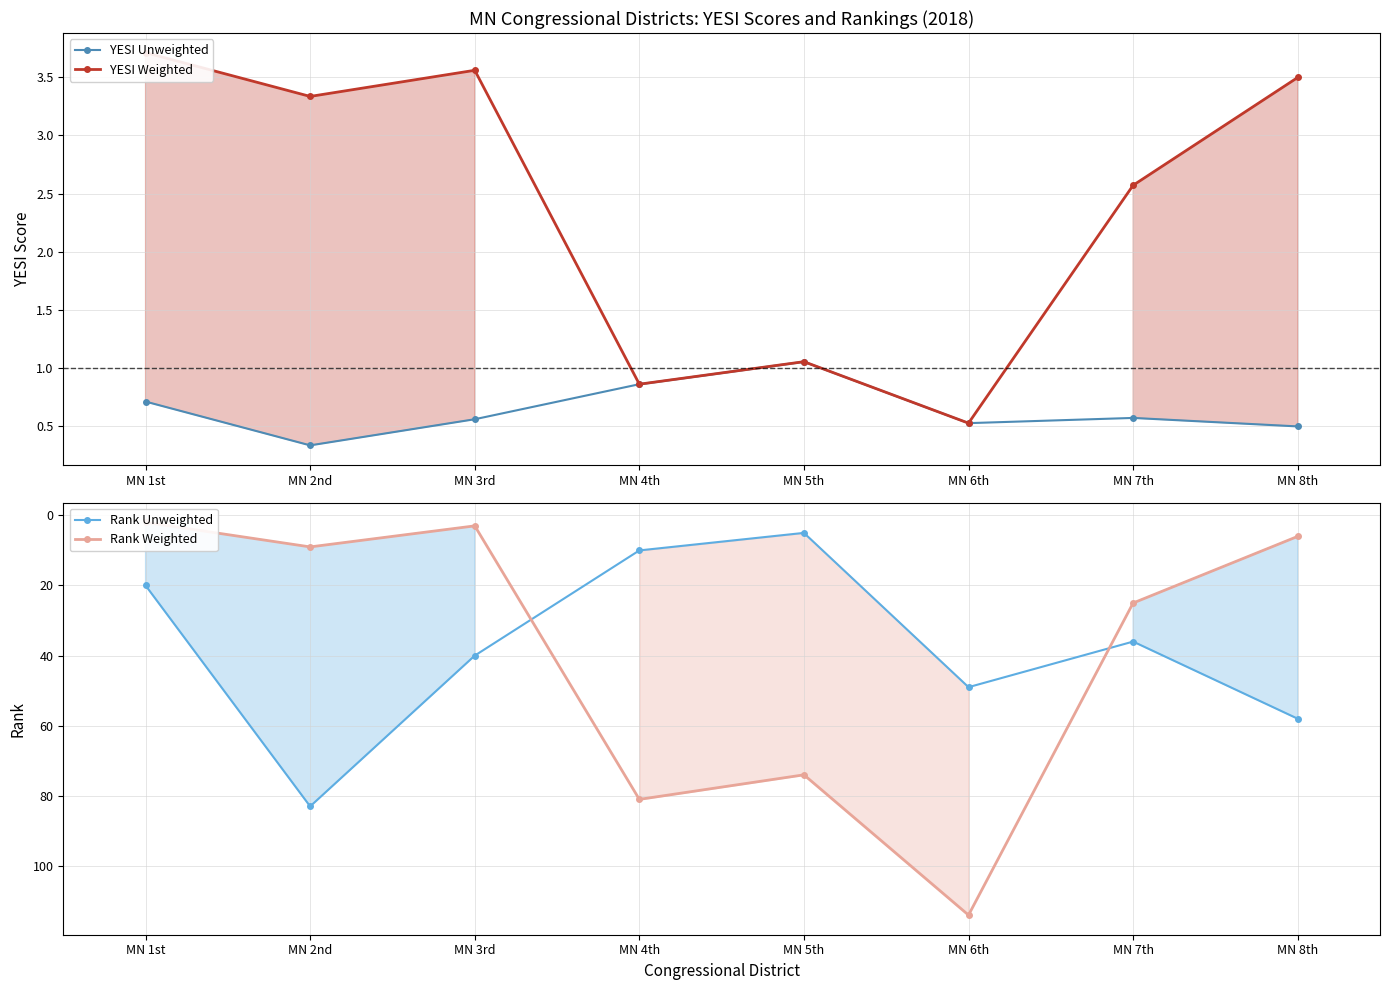

At which category is the sum across all series the highest?

MN 6th